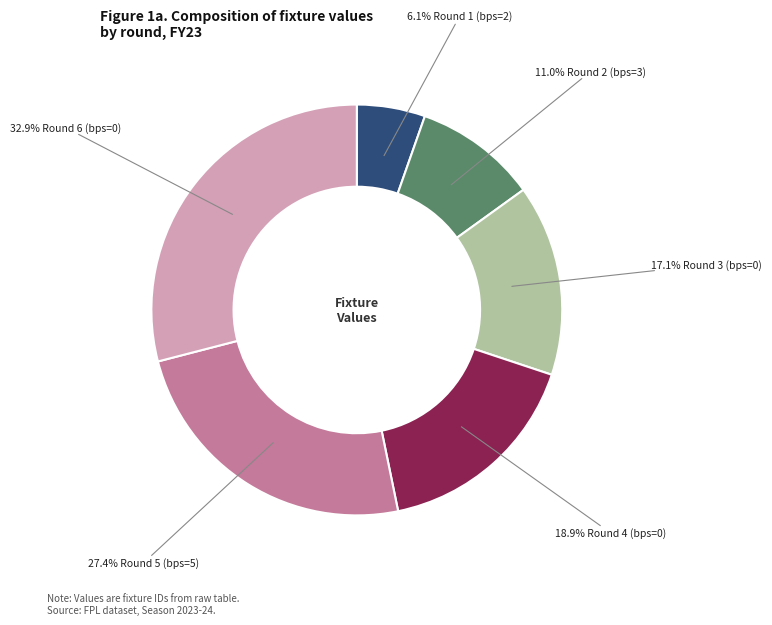

How many slices are in this pie chart?

6